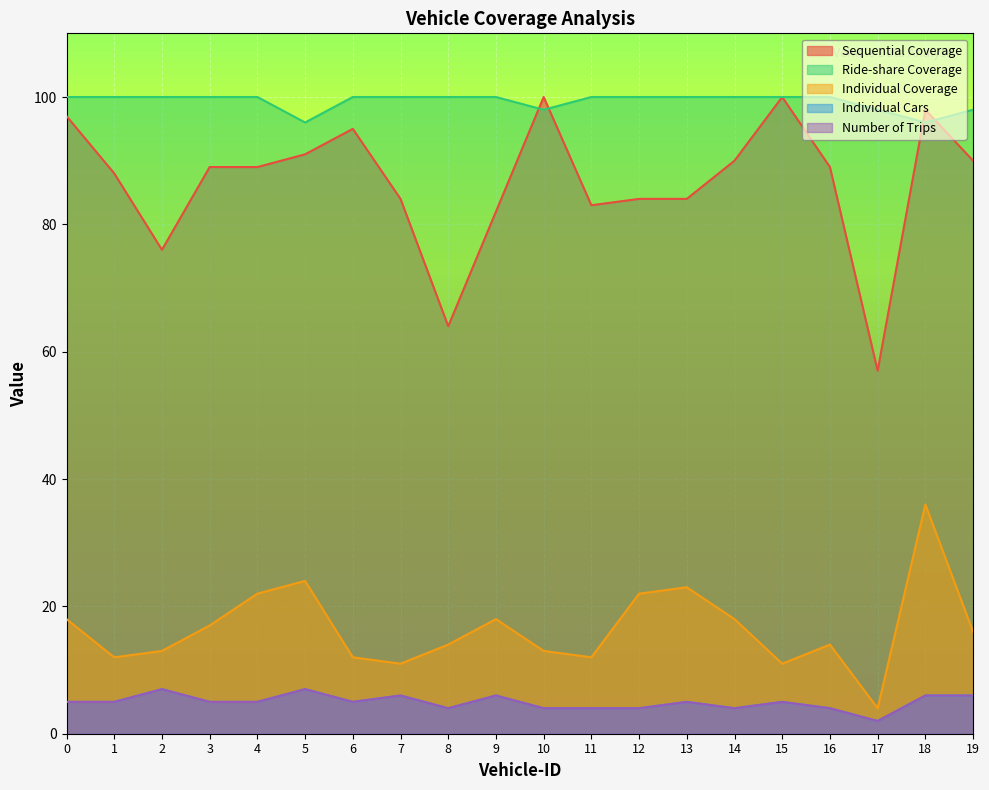

Reading left to right, list all the values displayed in this chart.

Sequential Coverage: 0=97	1=88	2=76	3=89	4=89	5=91	6=95	7=84	8=64	9=82	10=100	11=83	12=84	13=84	14=90	15=100	16=89	17=57	18=98	19=90
Ride-share Coverage: 0=100	1=100	2=100	3=100	4=100	5=96	6=100	7=100	8=100	9=100	10=98	11=100	12=100	13=100	14=100	15=100	16=100	17=98	18=96	19=98
Individual Coverage: 0=18	1=12	2=13	3=17	4=22	5=24	6=12	7=11	8=14	9=18	10=13	11=12	12=22	13=23	14=18	15=11	16=14	17=4	18=36	19=16
Individual Cars: 0=5	1=5	2=7	3=5	4=5	5=7	6=5	7=6	8=4	9=6	10=4	11=4	12=4	13=5	14=4	15=5	16=4	17=2	18=6	19=6
Number of Trips: 0=5	1=5	2=7	3=5	4=5	5=7	6=5	7=6	8=4	9=6	10=4	11=4	12=4	13=5	14=4	15=5	16=4	17=2	18=6	19=6